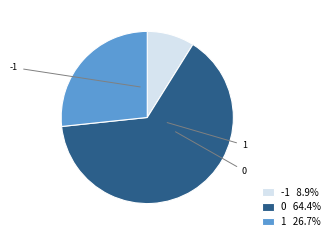

How many slices are in this pie chart?

3